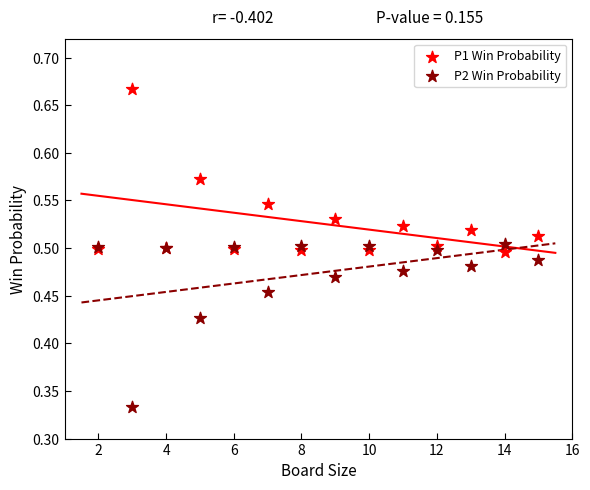

What are all the series names shown in the legend?

P1 Win Probability, P2 Win Probability